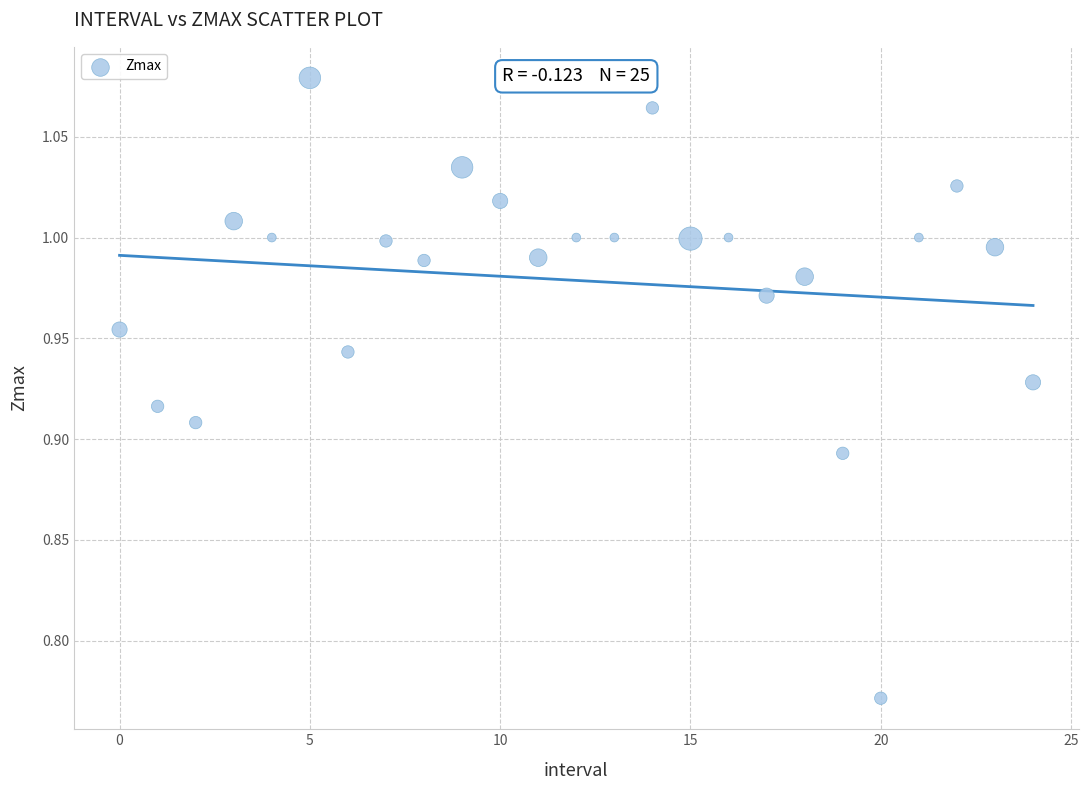

What is the range of Y values (max minus min)?

0.3